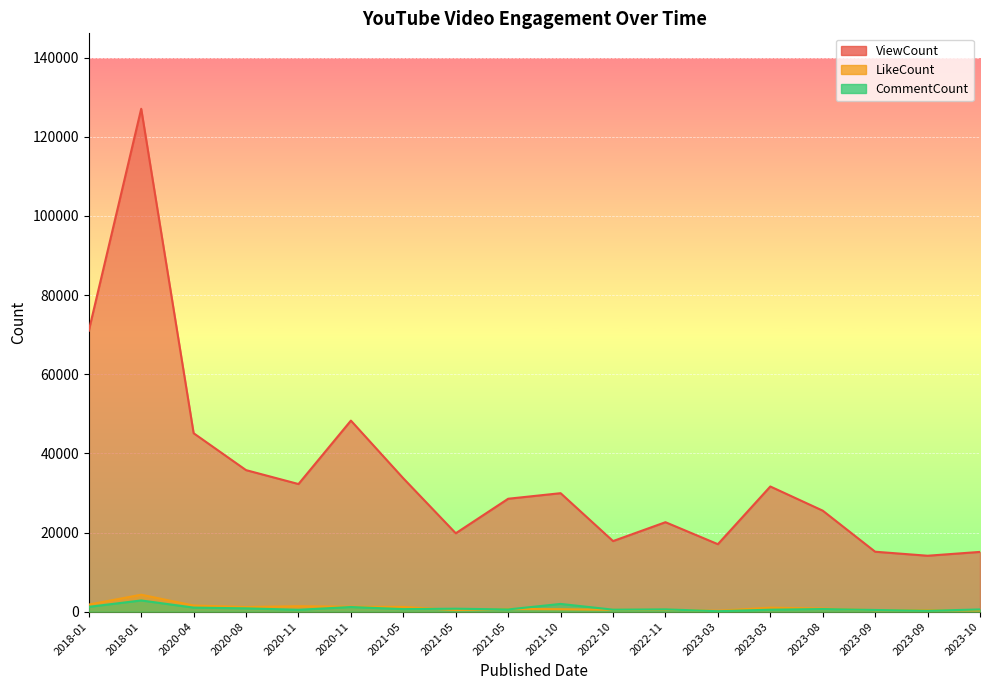

True or false: CommentCount has more than 1 points higher than both neighbors.

True